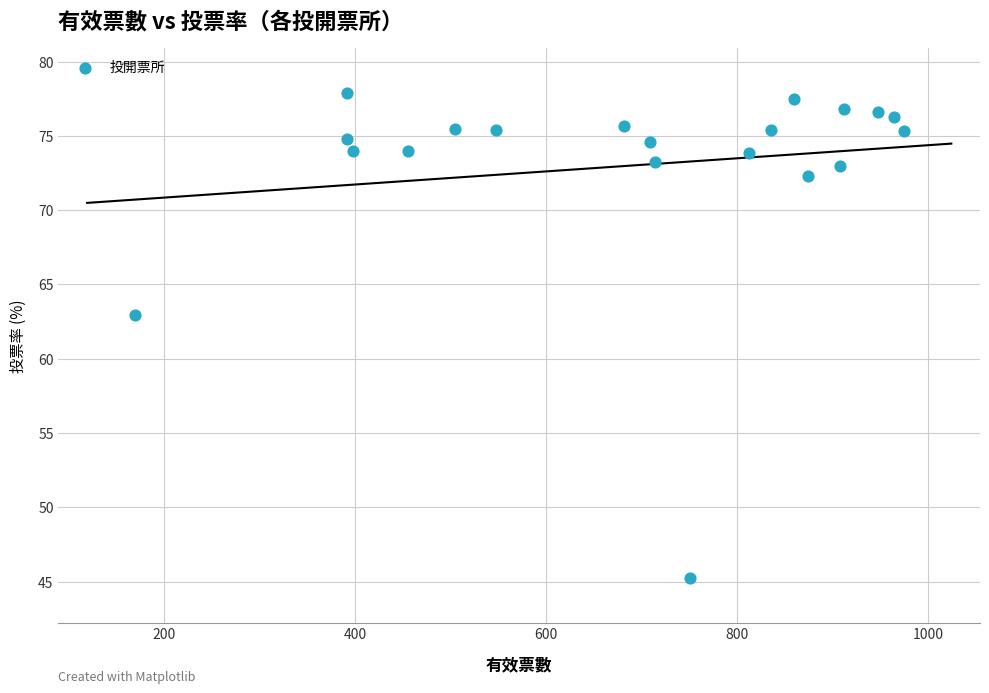

What Y value in the scatter plot is closest to 61?

62.9